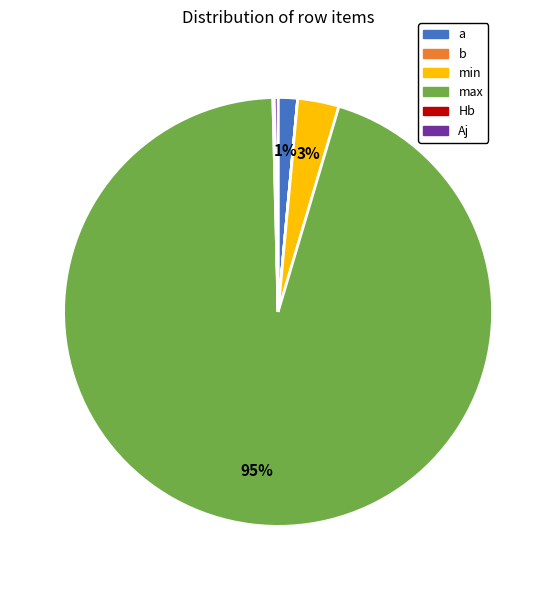

Which slice is the largest?

max